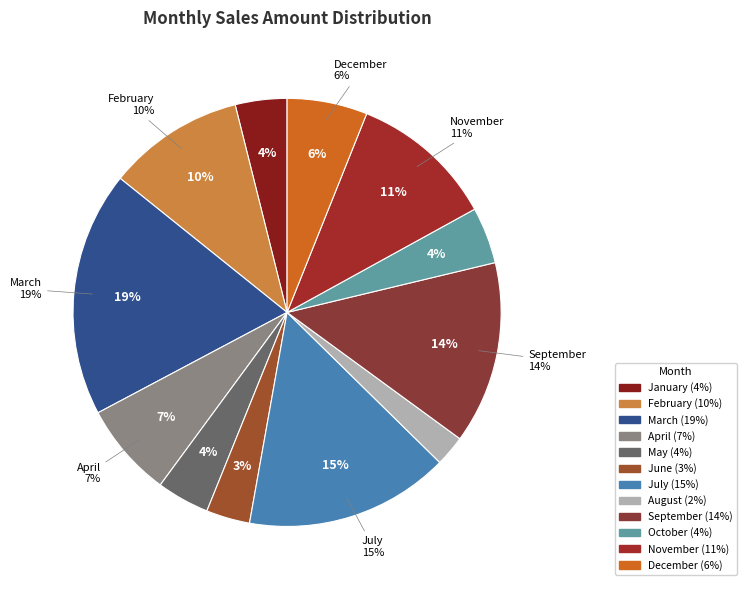

Is it true that March is 13% of the pie?

False